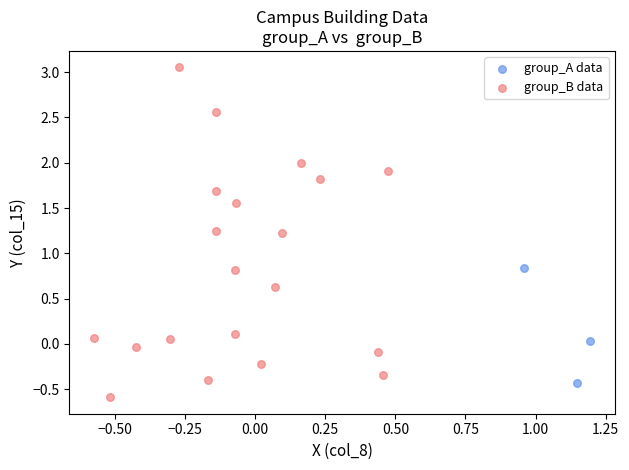

Which series has the widest spread of Y values?

group_B data